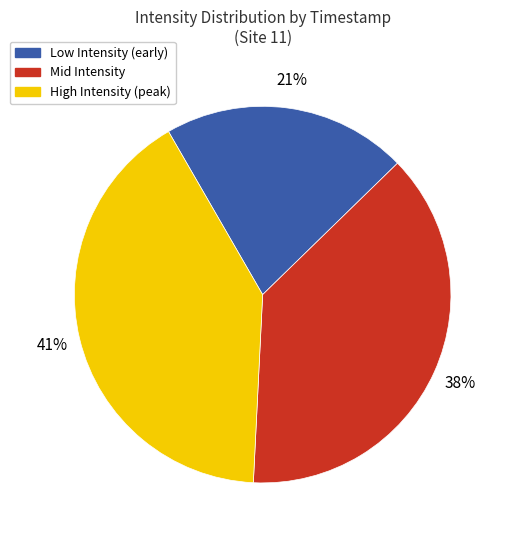

Is it true that Mid Intensity is 38% of the pie?

True